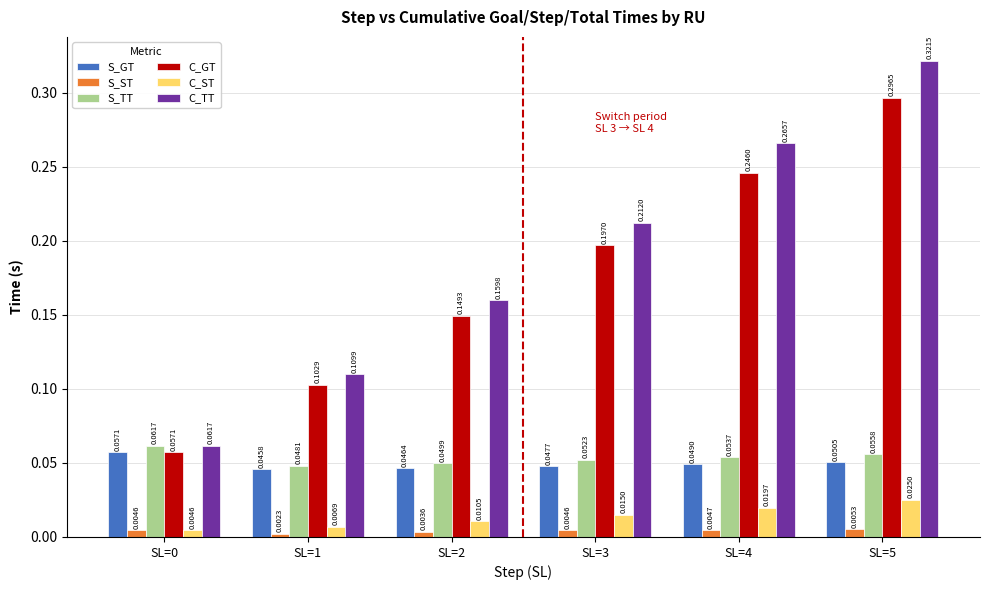

Is it true that C_TT equals 0.1 at SL=2?

False